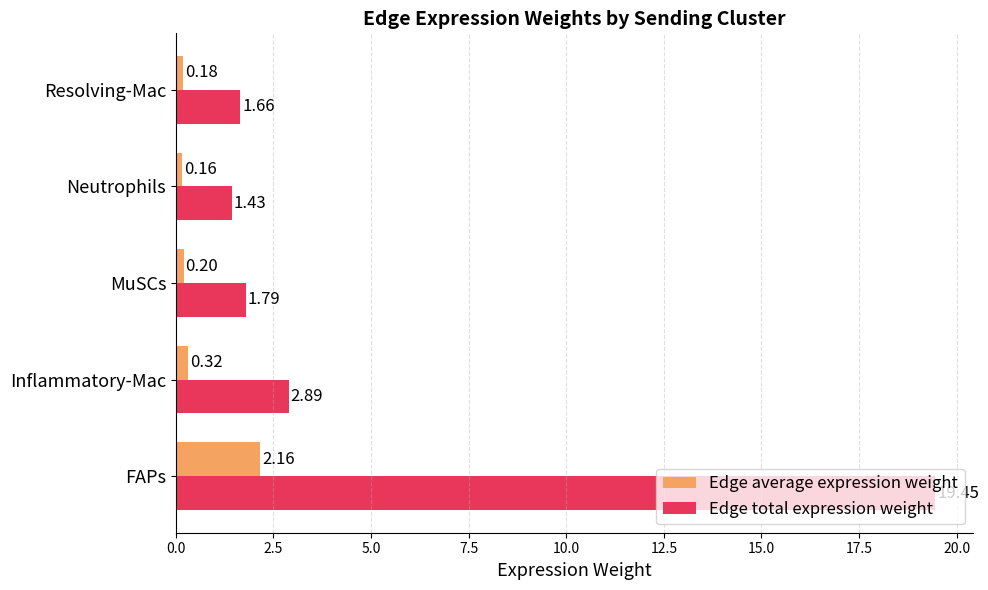

What is the difference between the highest and lowest values at Inflammatory-Mac?

2.6